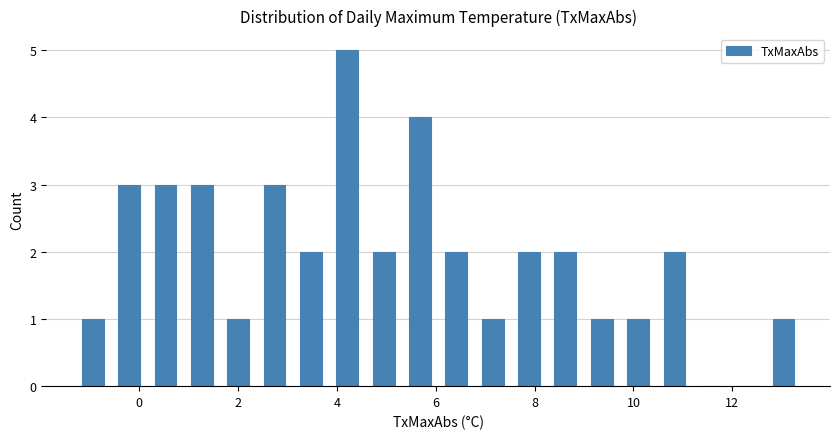

Read against the x-axis, roughly where is the centre of the tallest bar?

4.2